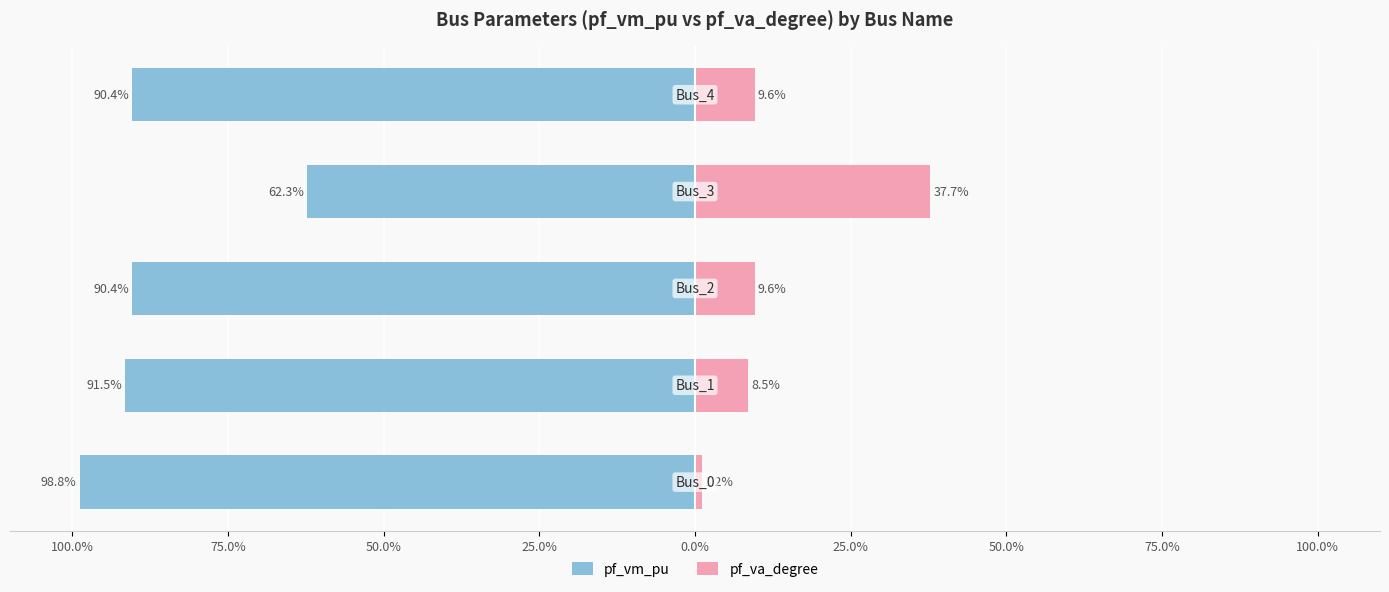

How many values in the pf_va_degree series exceed 9?

3